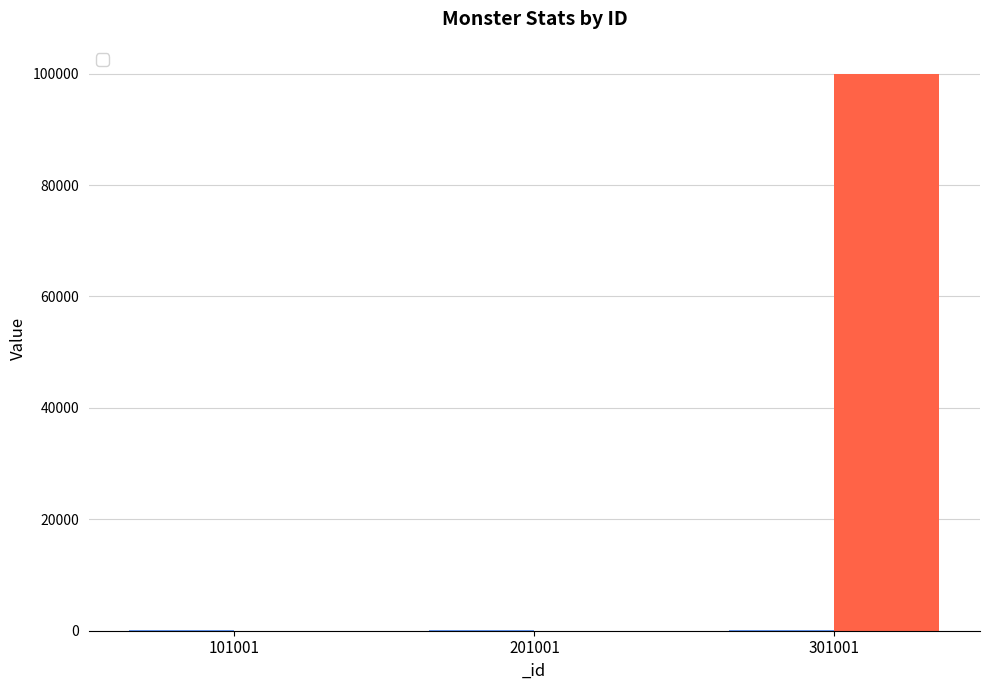

What is the average value of the _def series?

33343